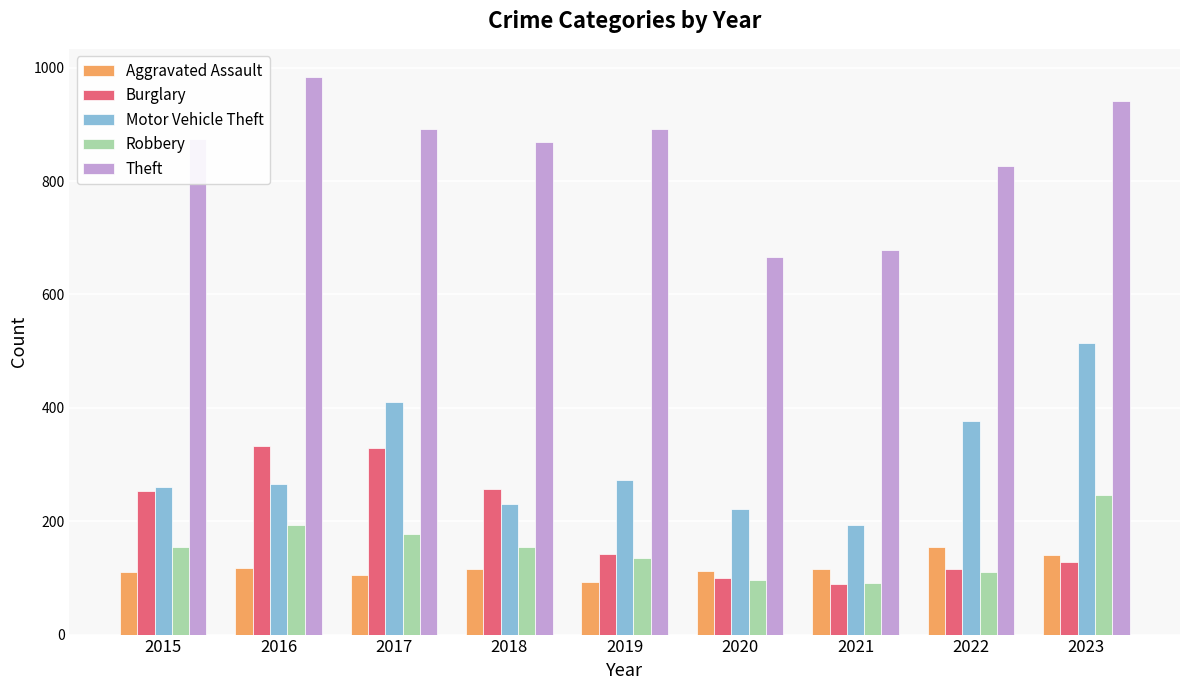

What is the average value of the Aggravated Assault series?

118